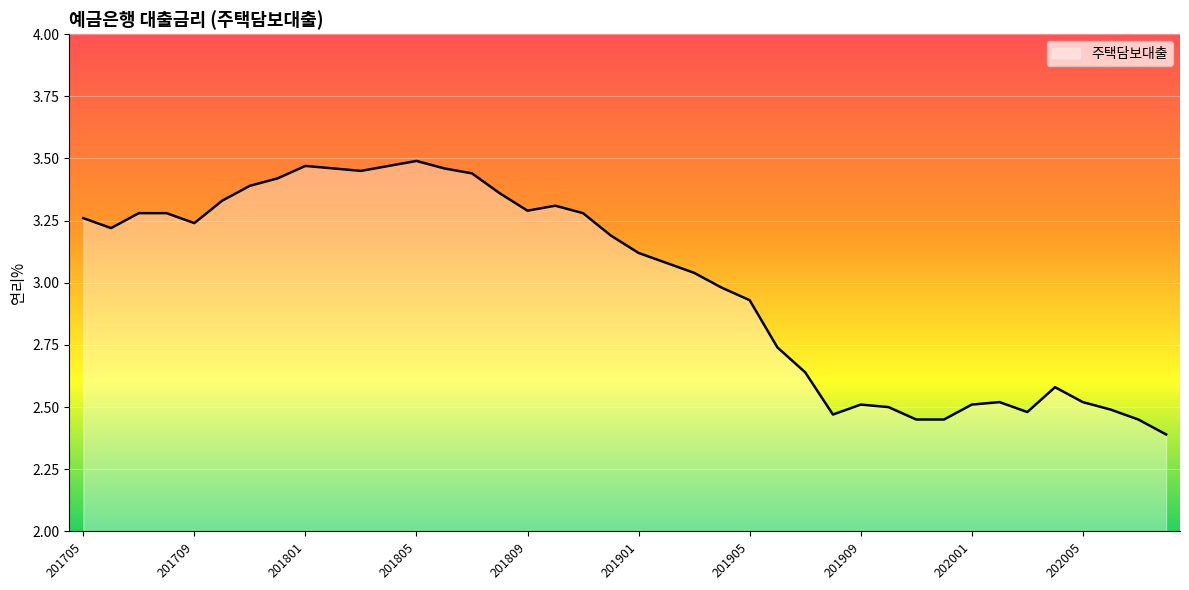

What is the difference between the maximum and minimum values?

1.1